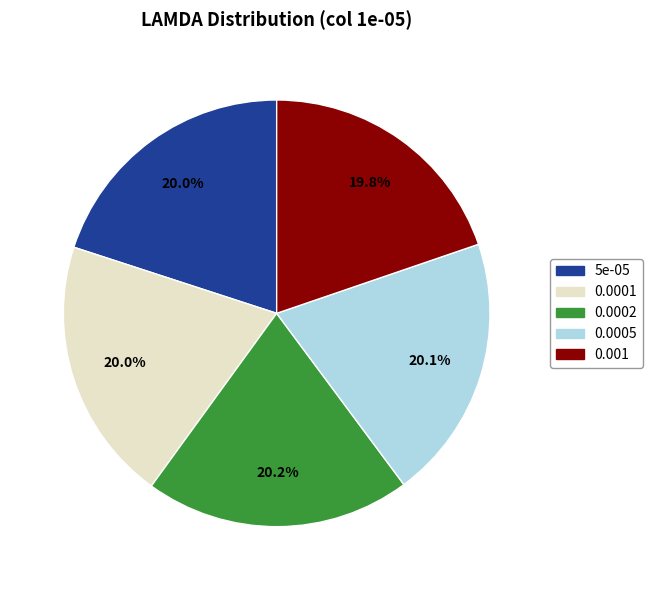

Is there a majority slice in this chart?

No